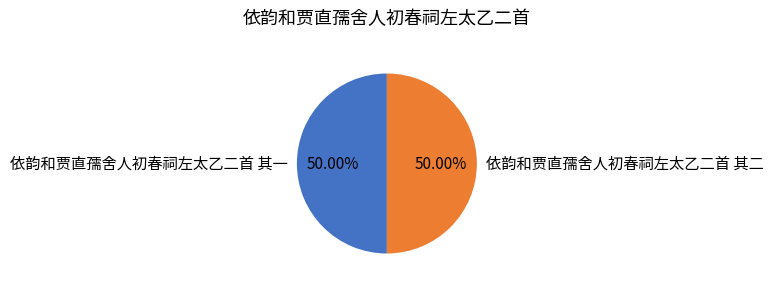

To the nearest percent, what is the combined percentage of 依韵和贾直孺舍人初春祠左太乙二首 其一 and 依韵和贾直孺舍人初春祠左太乙二首 其二?

100%